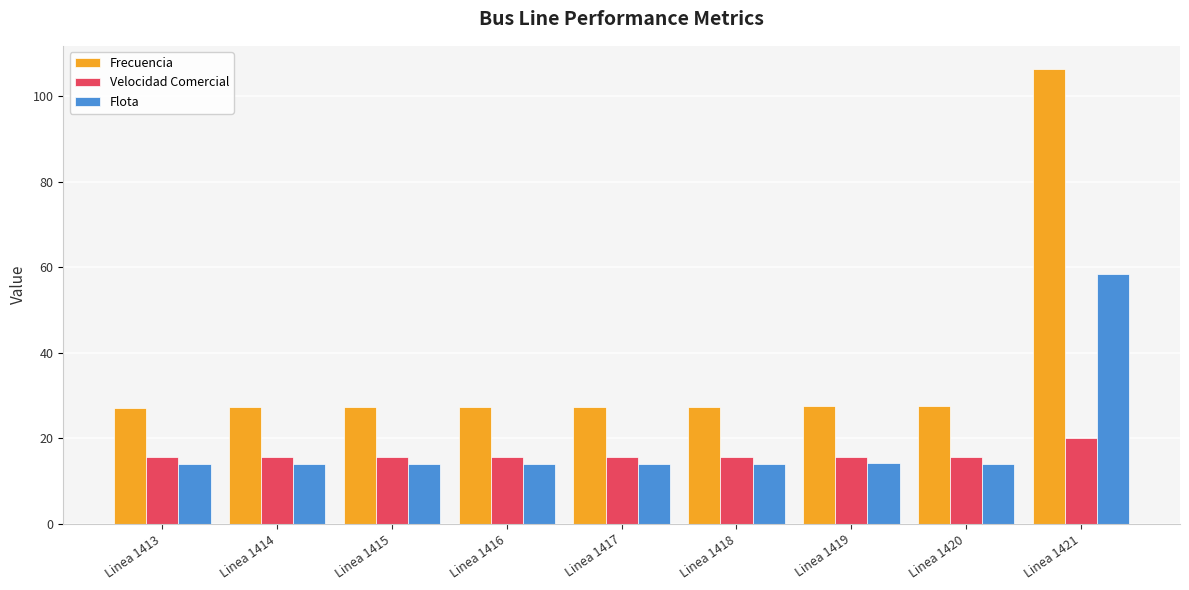

What is the difference between the maximum and minimum values in the Velocidad Comercial series?

4.4